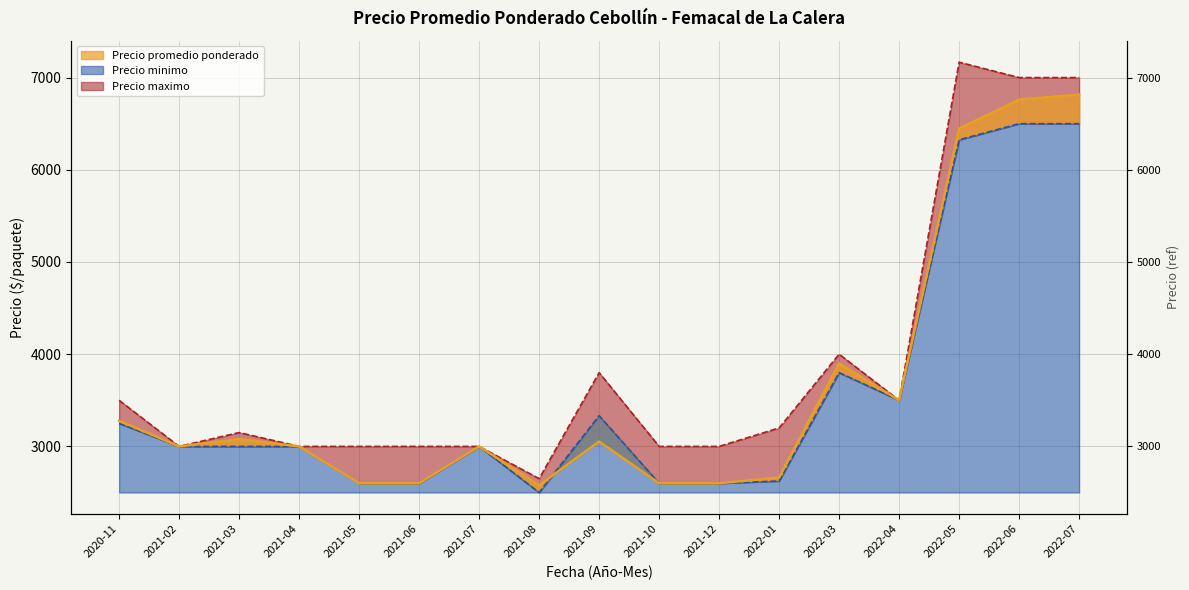

The value of Precio minimo at 2021-08 is 2500. True or false?

True